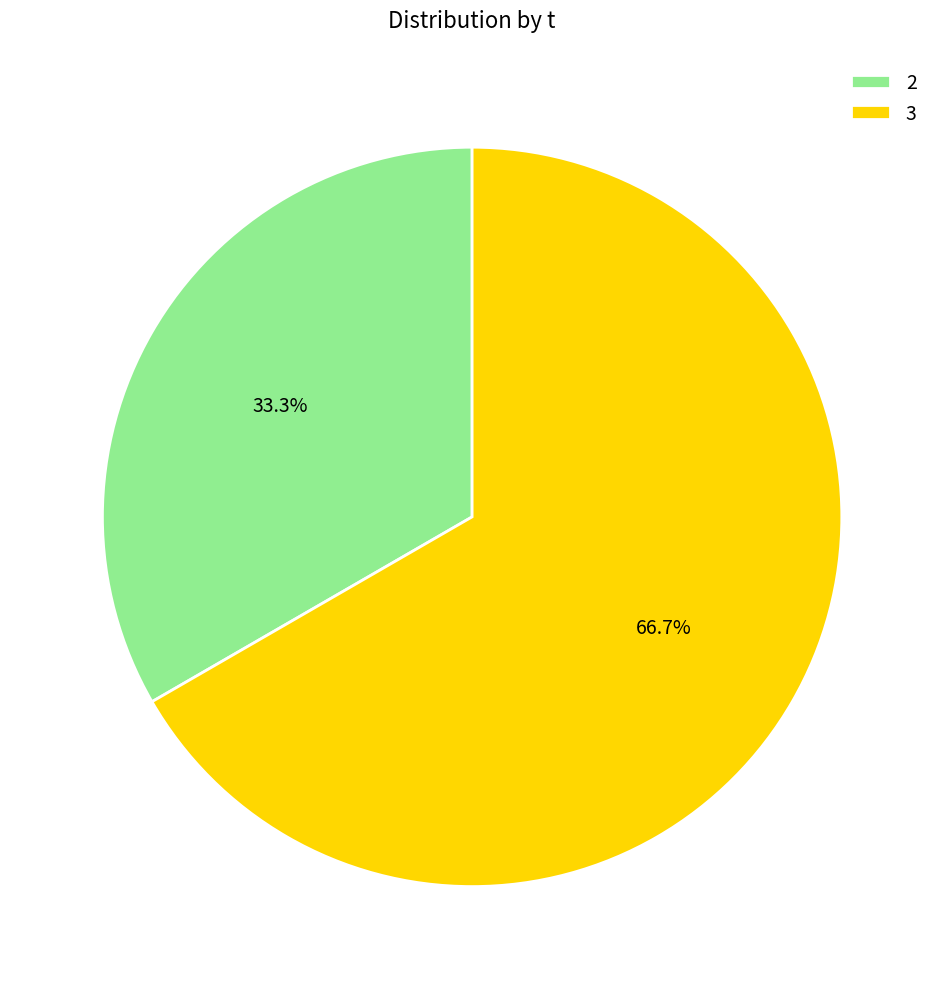

What is the smallest slice in the pie chart?

2